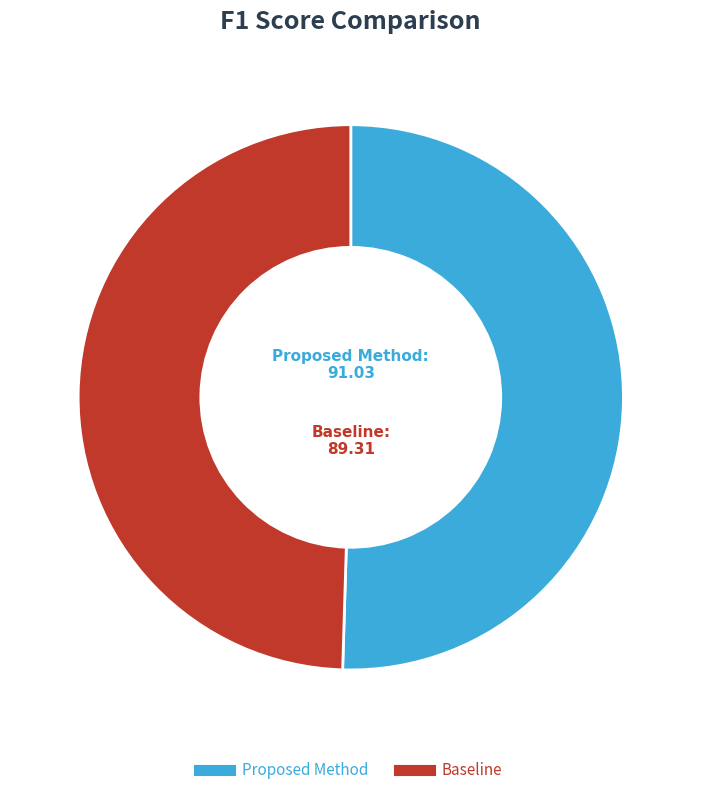

Between Baseline and Proposed Method, which is larger?

Proposed Method